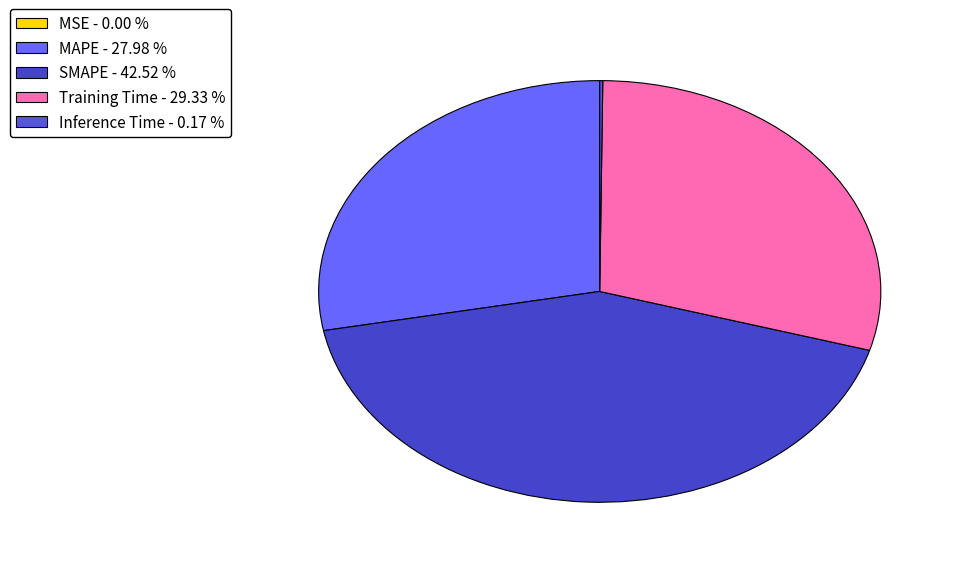

What is the largest slice in the pie chart?

SMAPE